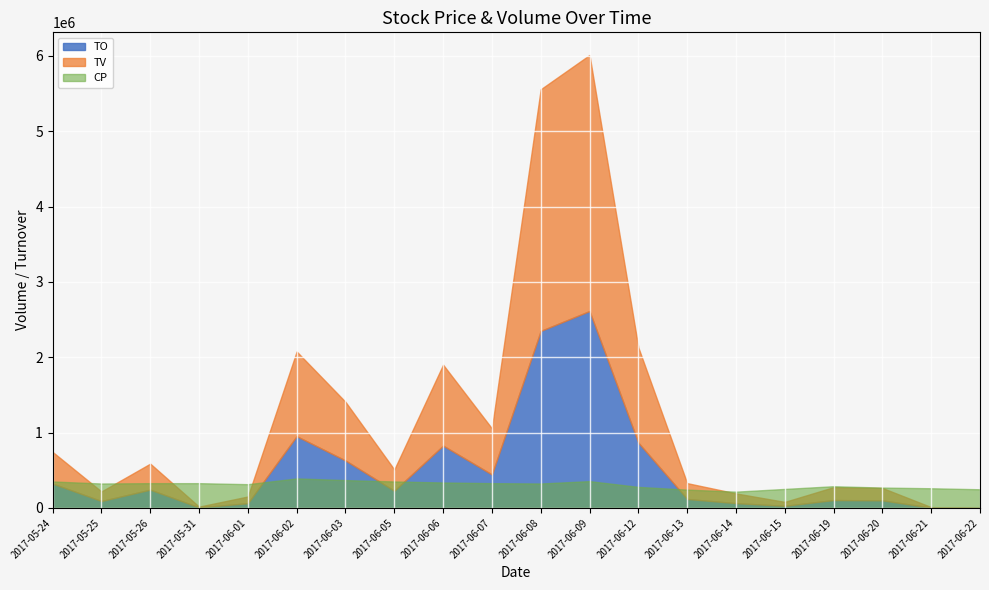

Count the number of data series in this chart.

3